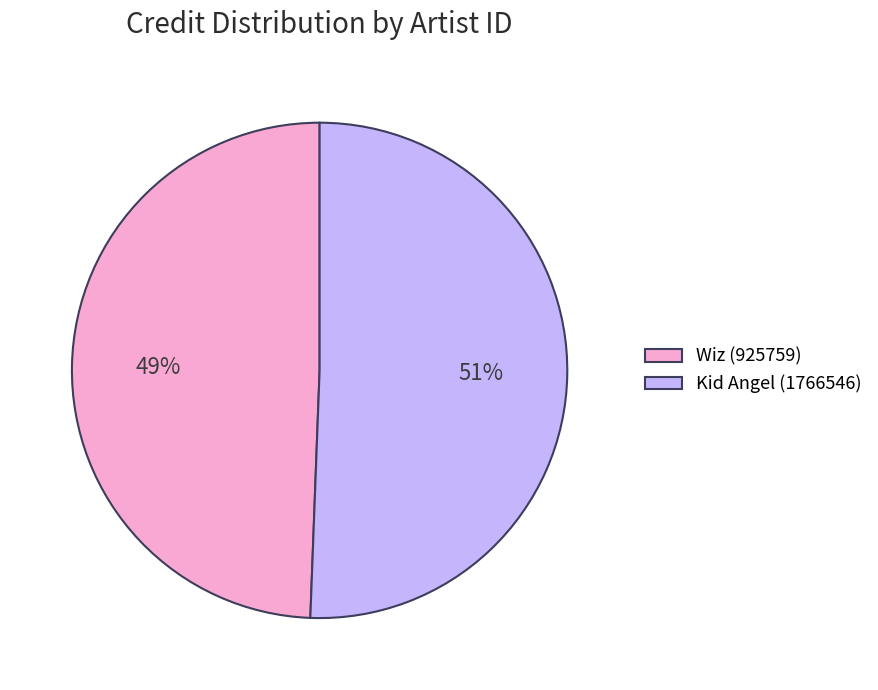

How many slices are in this pie chart?

2